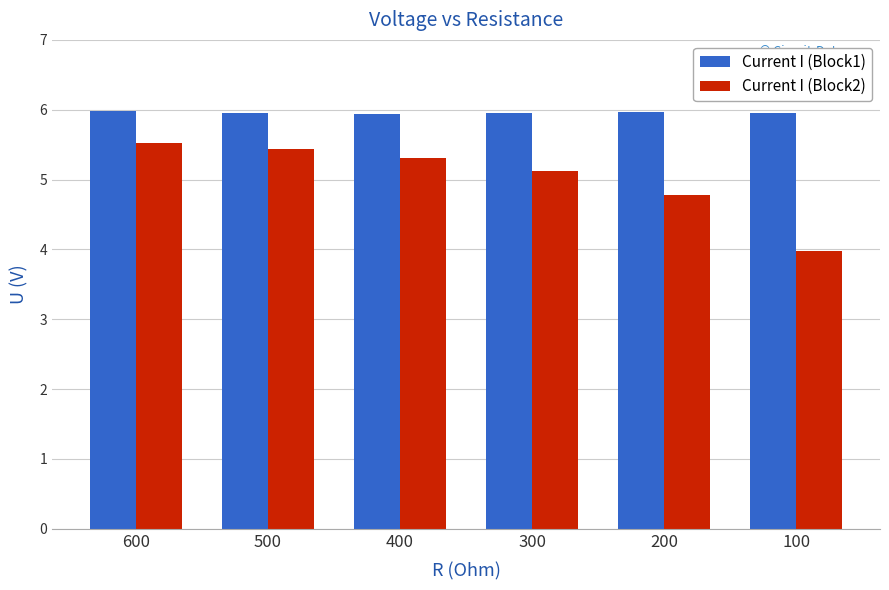

Rank the series at 300 from highest to lowest value.

Current I (Block1), Current I (Block2)